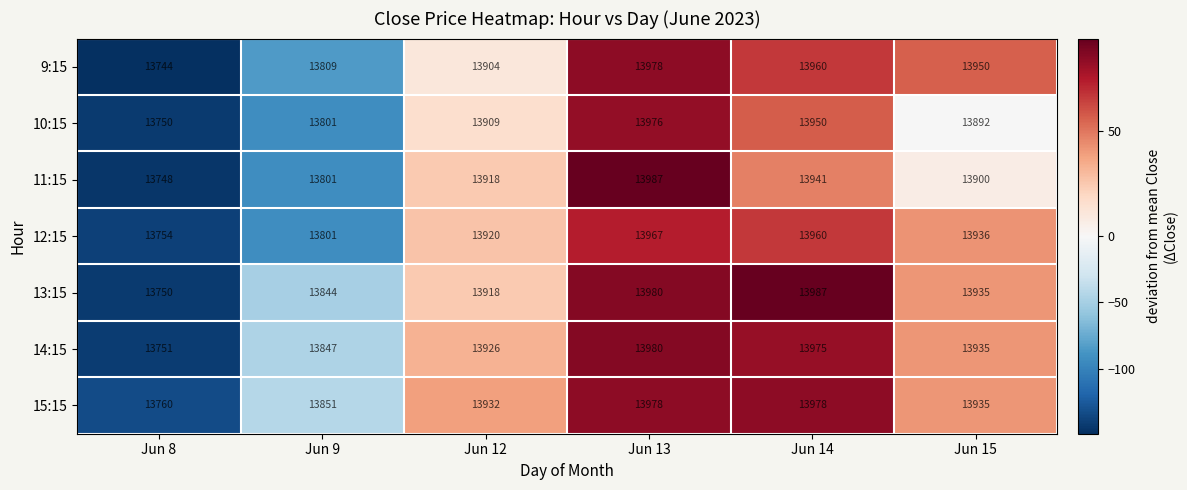

Which series has the largest range (max minus min)?

11:15